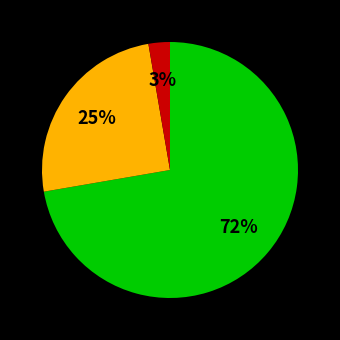

To the nearest percent, what is the average slice percentage?

33%